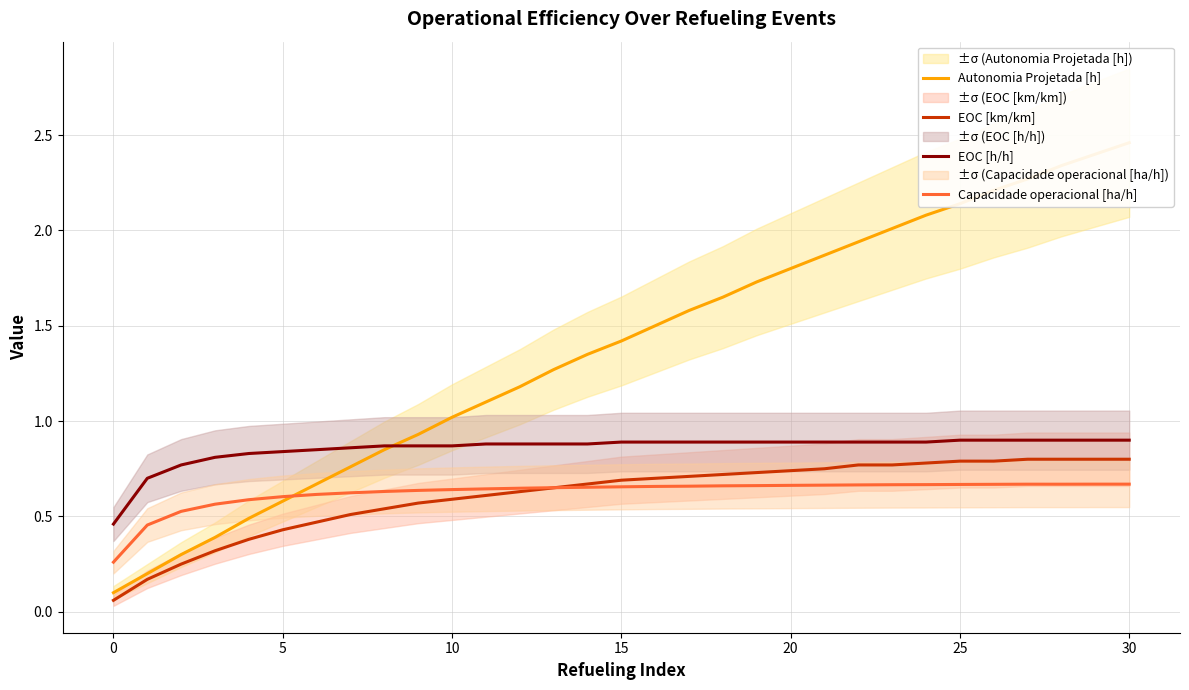

The value of EOC [km/km] at 29 is 0.8. True or false?

True